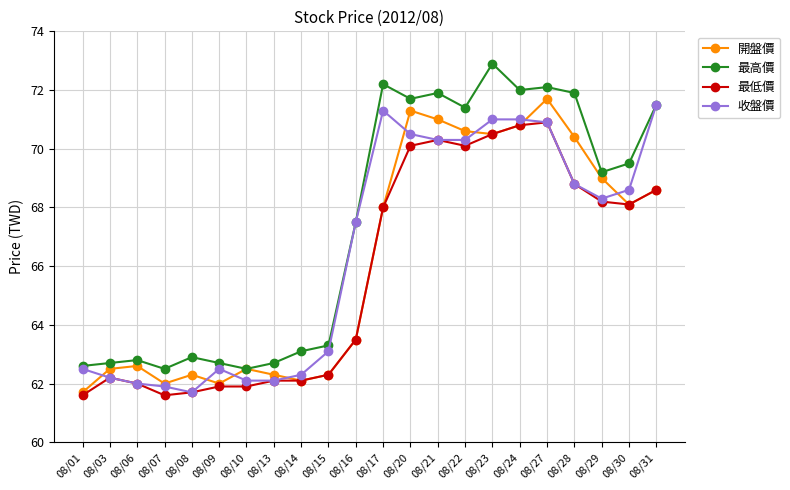

What is the maximum value shown in the chart?

72.9